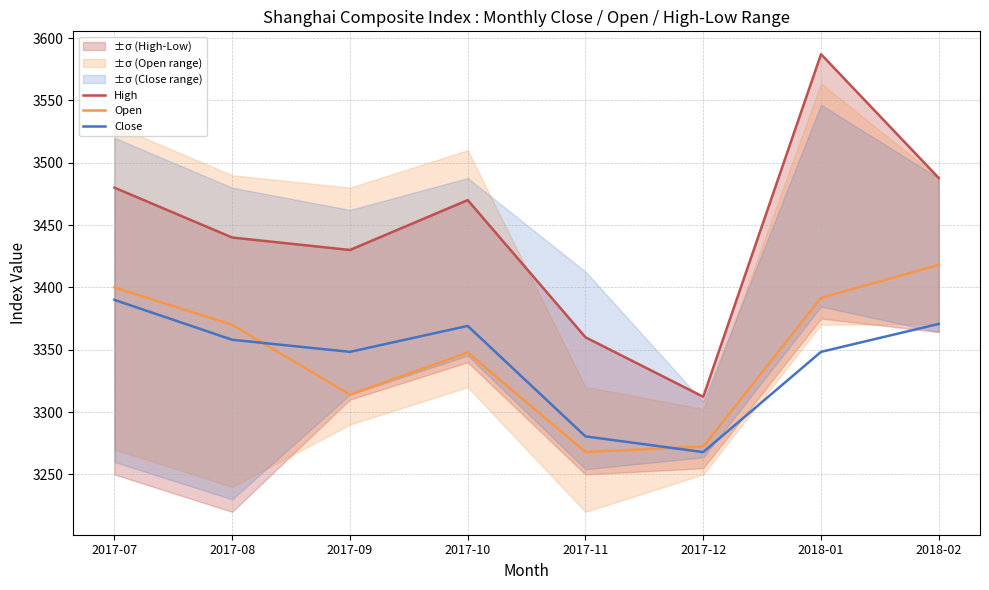

True or false: Open has a value of 3370.0 at 2017-08.

True